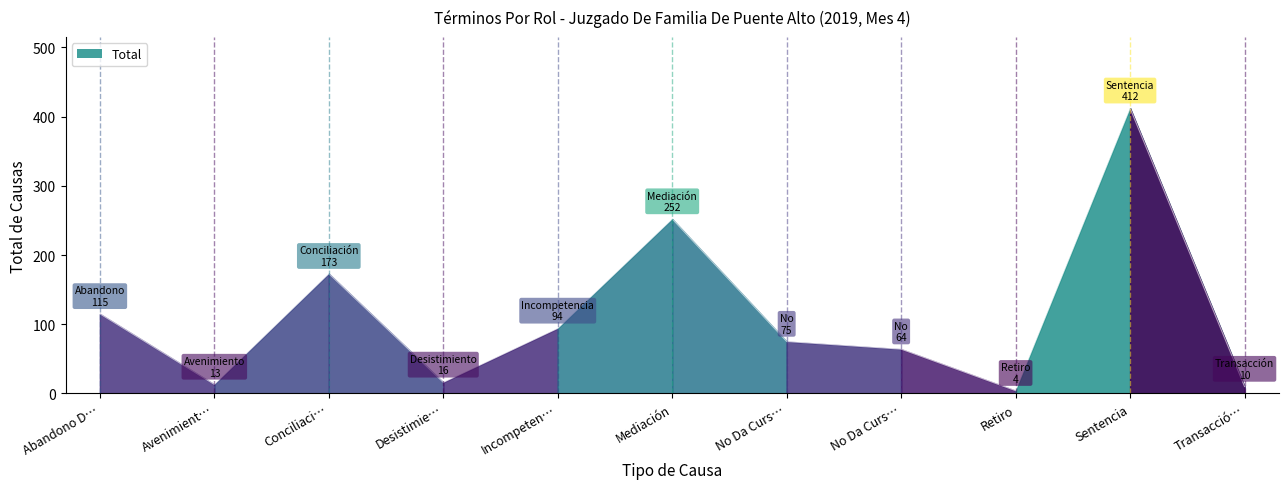

Rank the categories by value from highest to lowest.

Sentencia, Mediación, Conciliaci…, Abandono D…, Incompeten…, No Da Curs…, No Da Curs…, Desistimie…, Avenimient…, Transacció…, Retiro